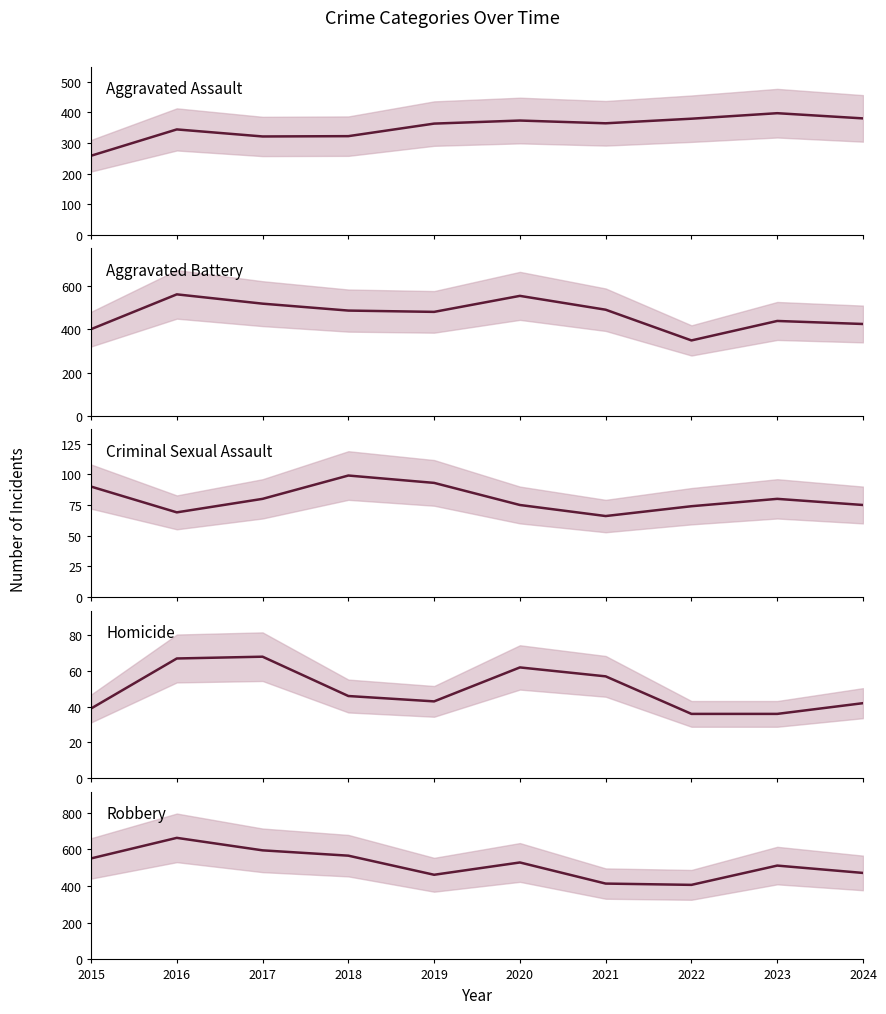

Does the chart display data point markers on the line(s)?

No